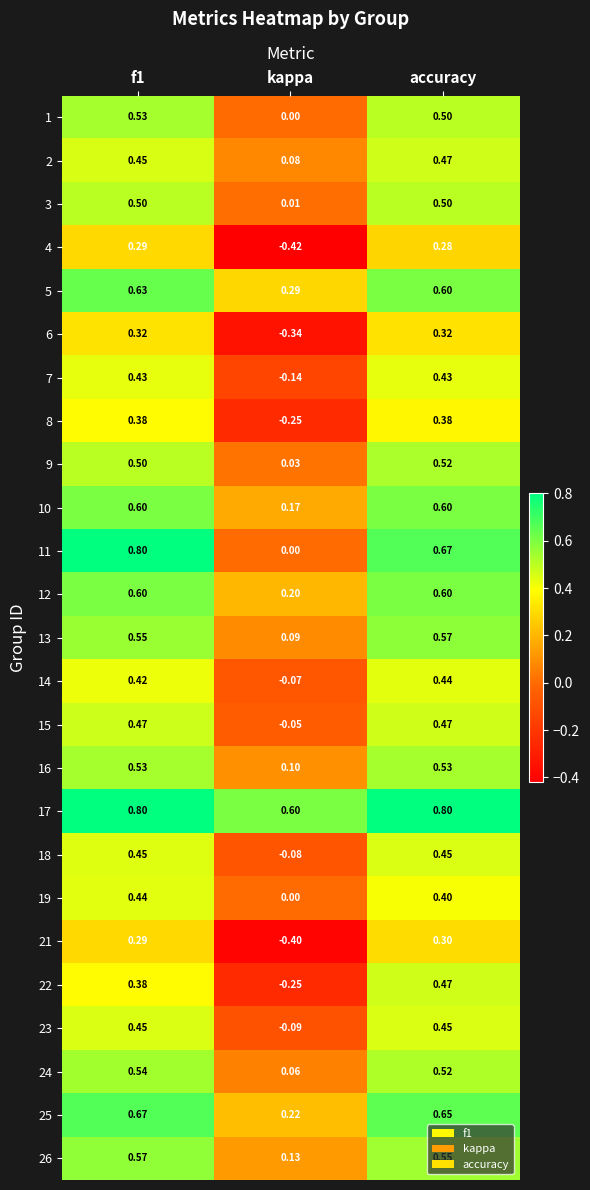

At which category is the sum across all series the highest?

f1